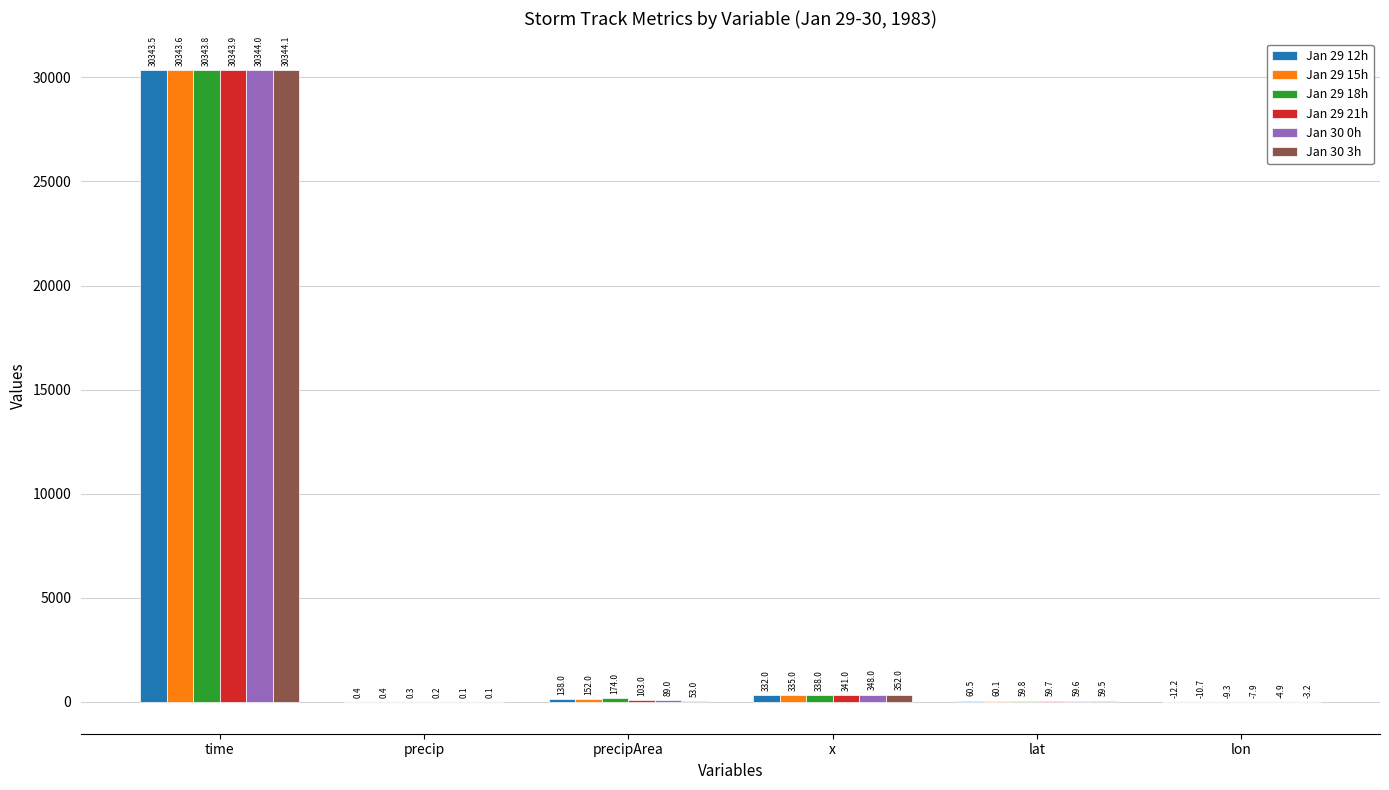

Where does the Jan 29 15h series first go above 152?

time